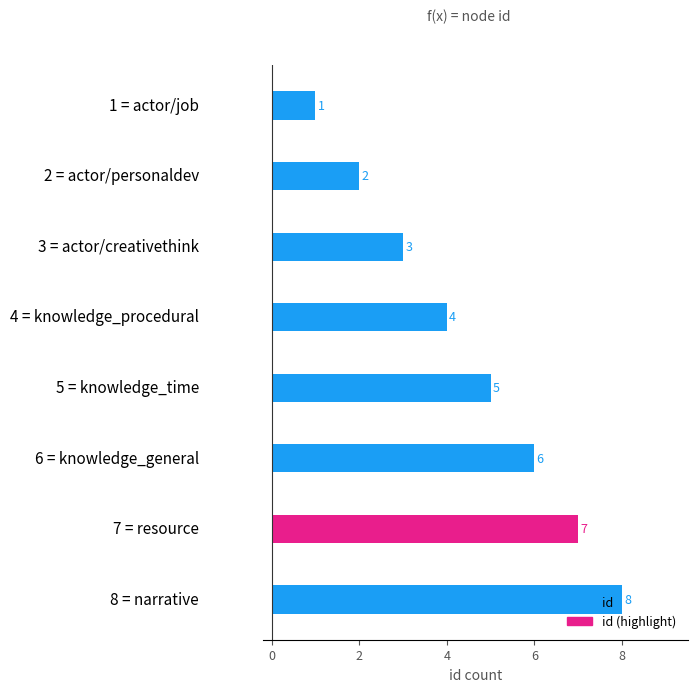

How many values are below 5?

4